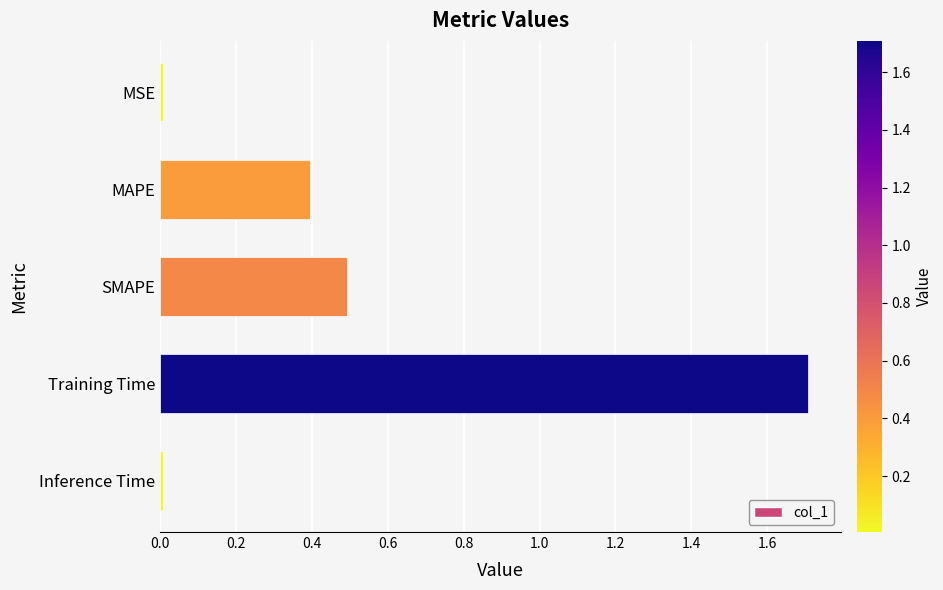

Read the value at Training Time.

1.7